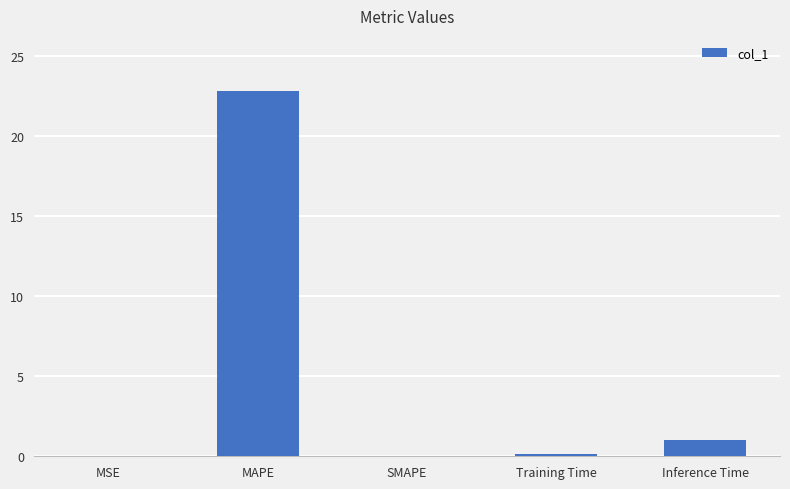

What is the change in value from SMAPE to Inference Time?

+1.0